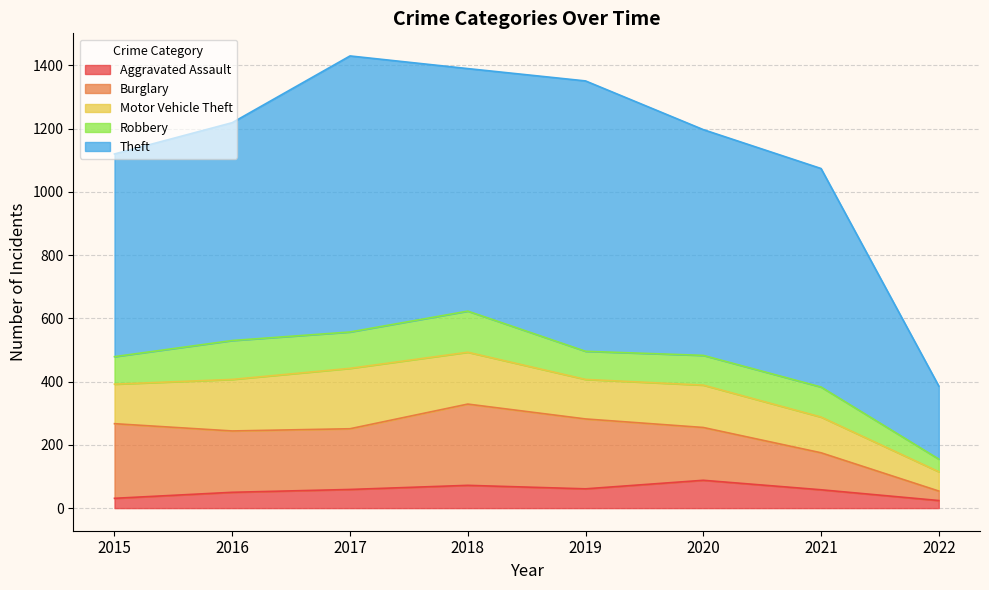

What is the difference between the maximum and minimum values in the Motor Vehicle Theft series?

130